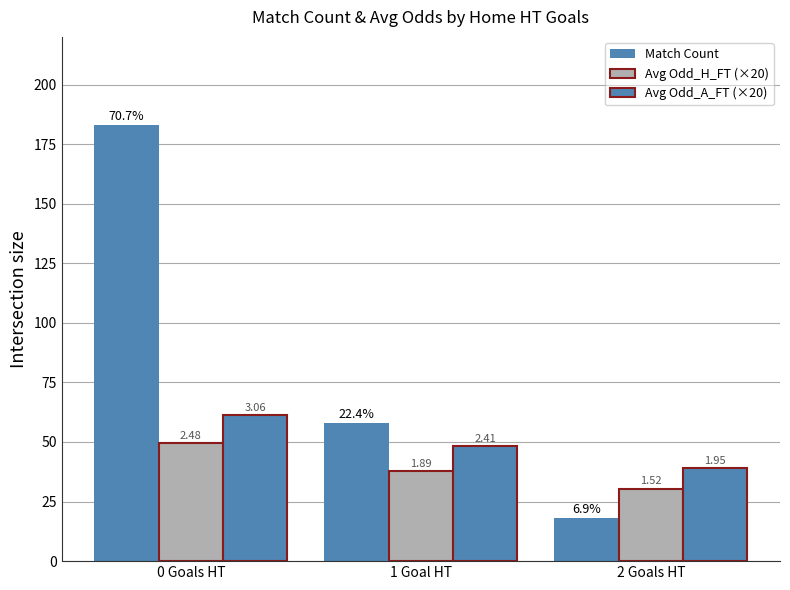

What is the value of the Avg Odd_A_FT (×20) bar at the 1st from the left?

61.2